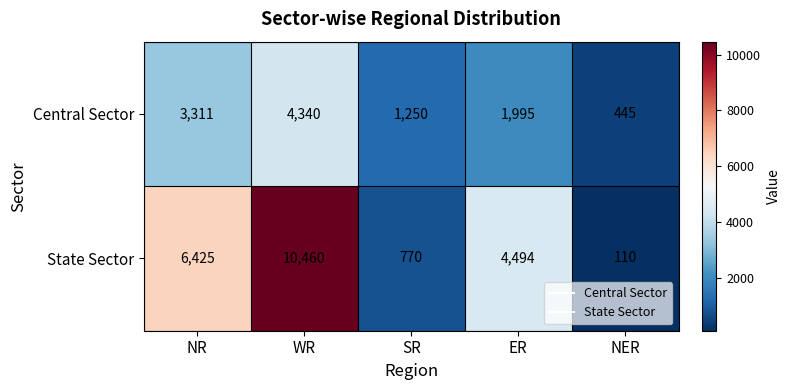

The value of Central Sector at WR is 2085. True or false?

False